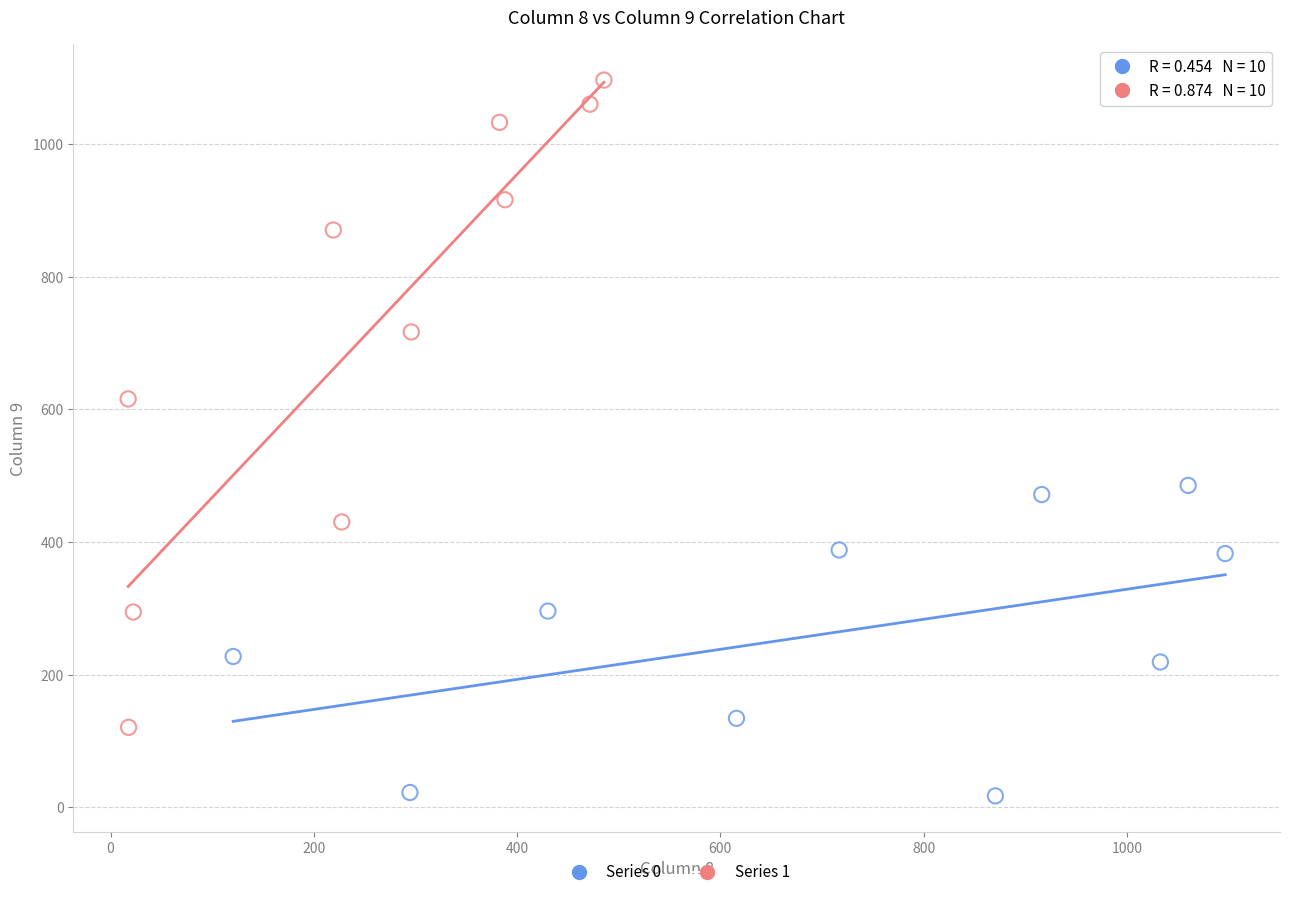

Which series reaches the minimum Y coordinate?

Series 0